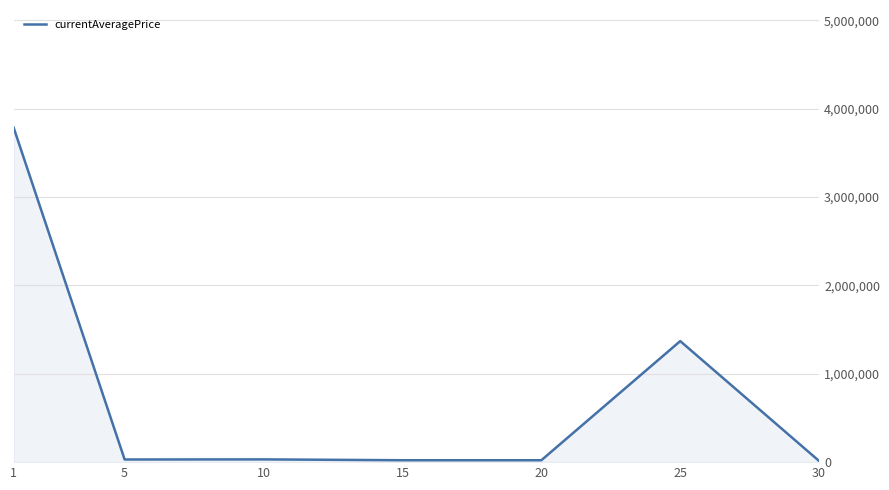

Read the value at 1.

3790114.5